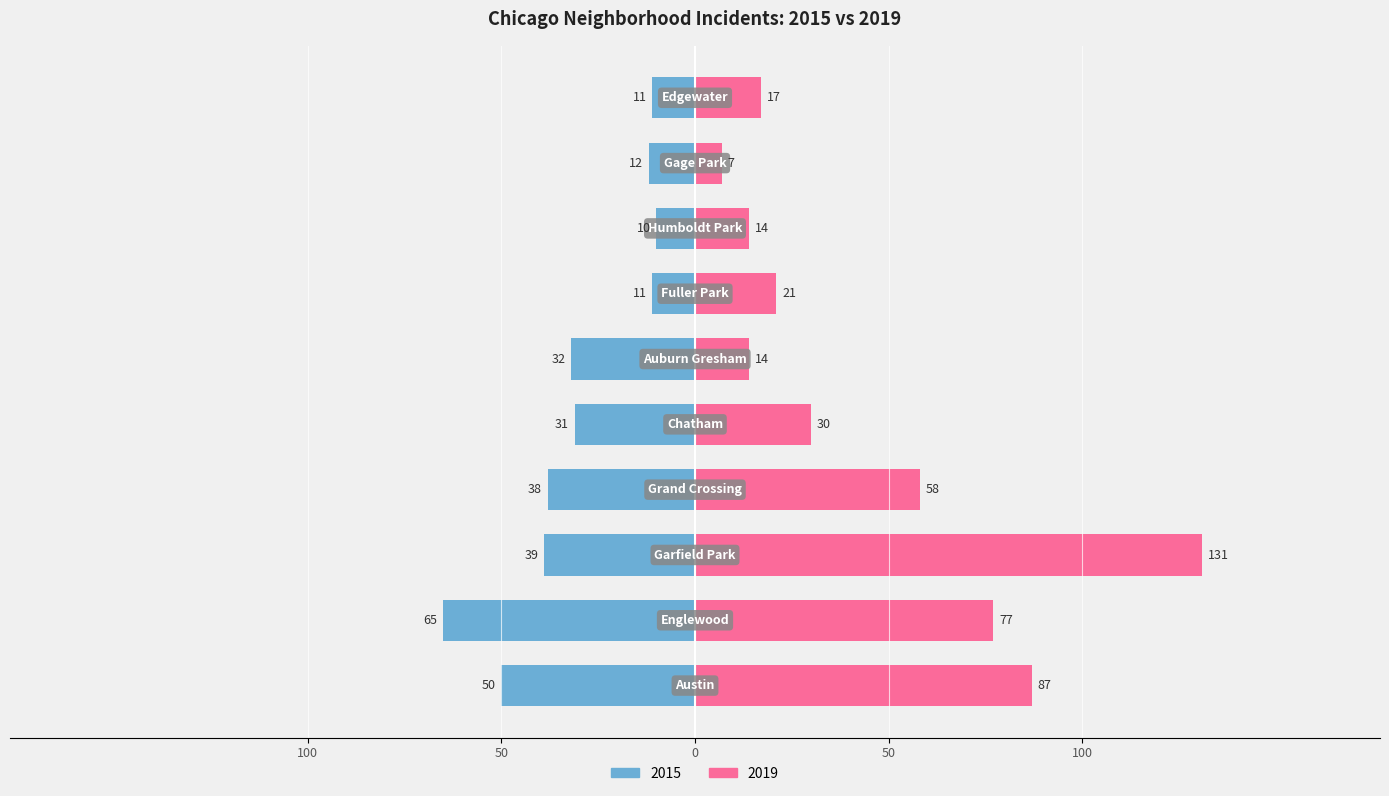

What are all the series names shown in the legend?

2015, 2019